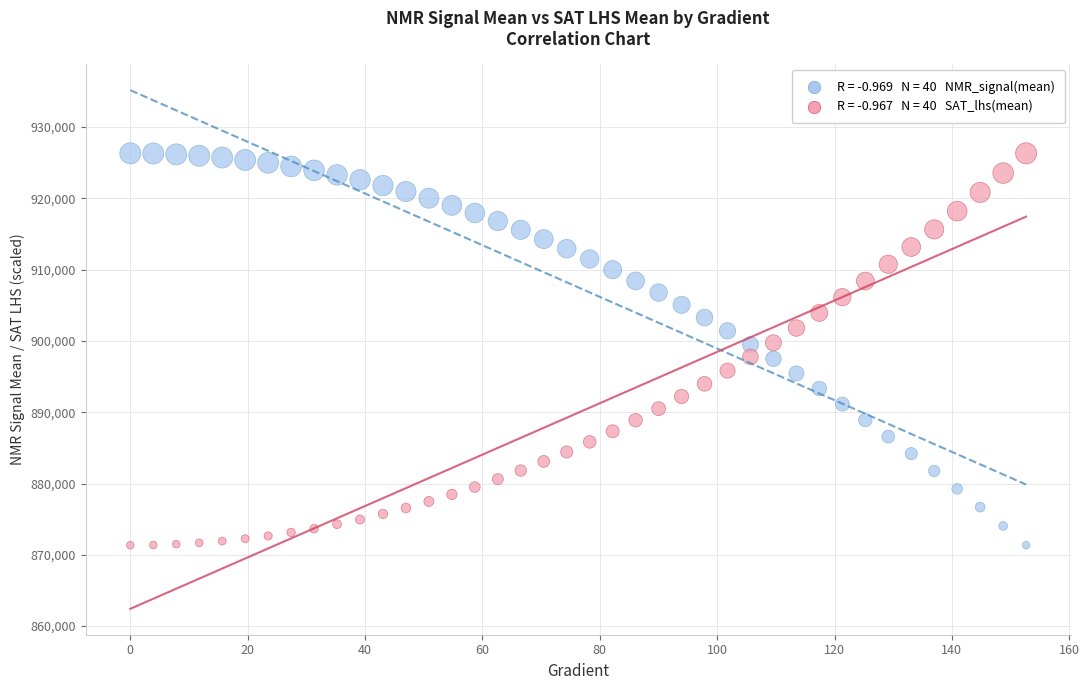

Across all data points, what is the range of Y values (max minus min)?

54958.5